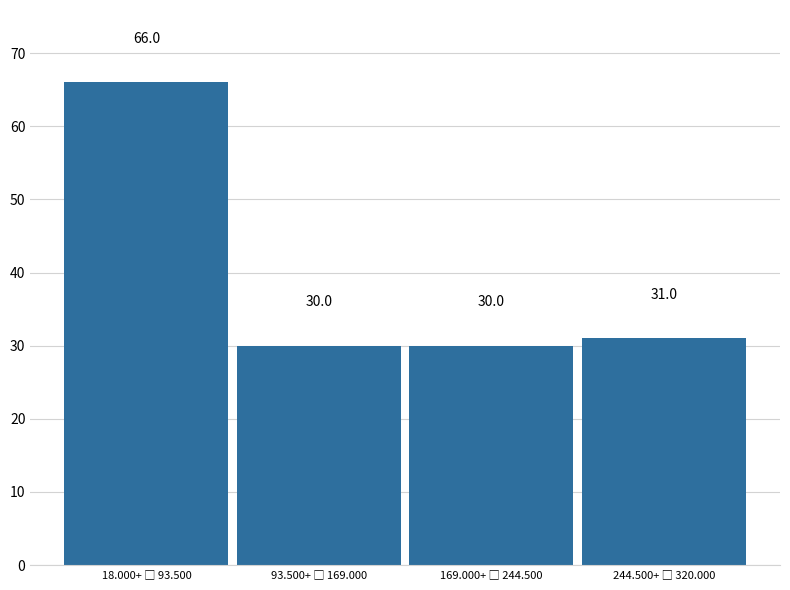

Reading left to right, list all the values displayed in this chart.

66	30	30	31